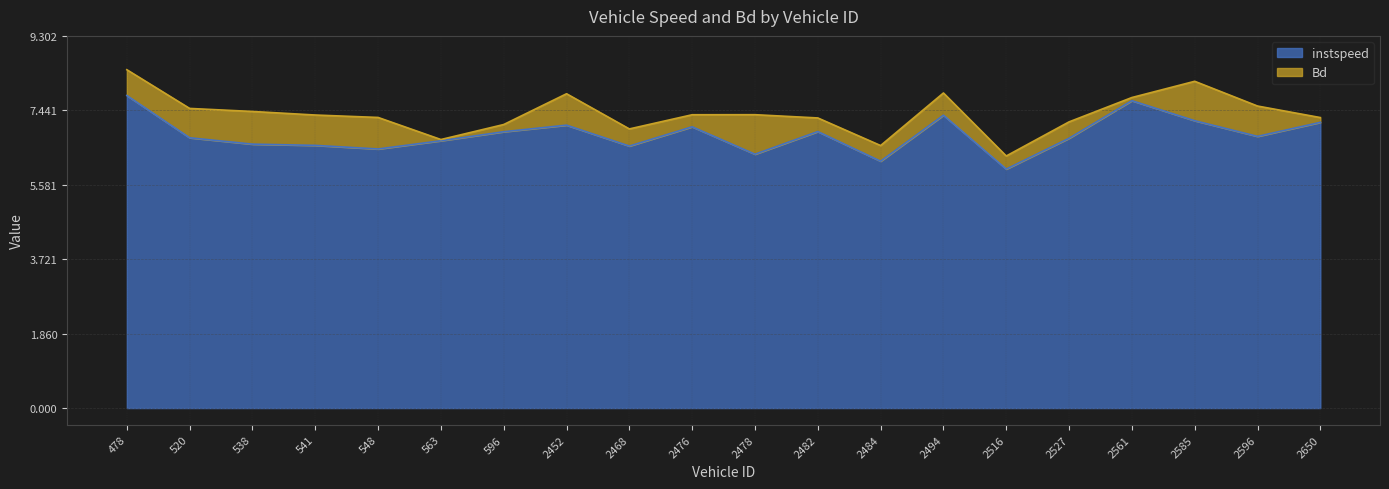

How many interior local valleys (lower than both neighbors) does the data have?

6